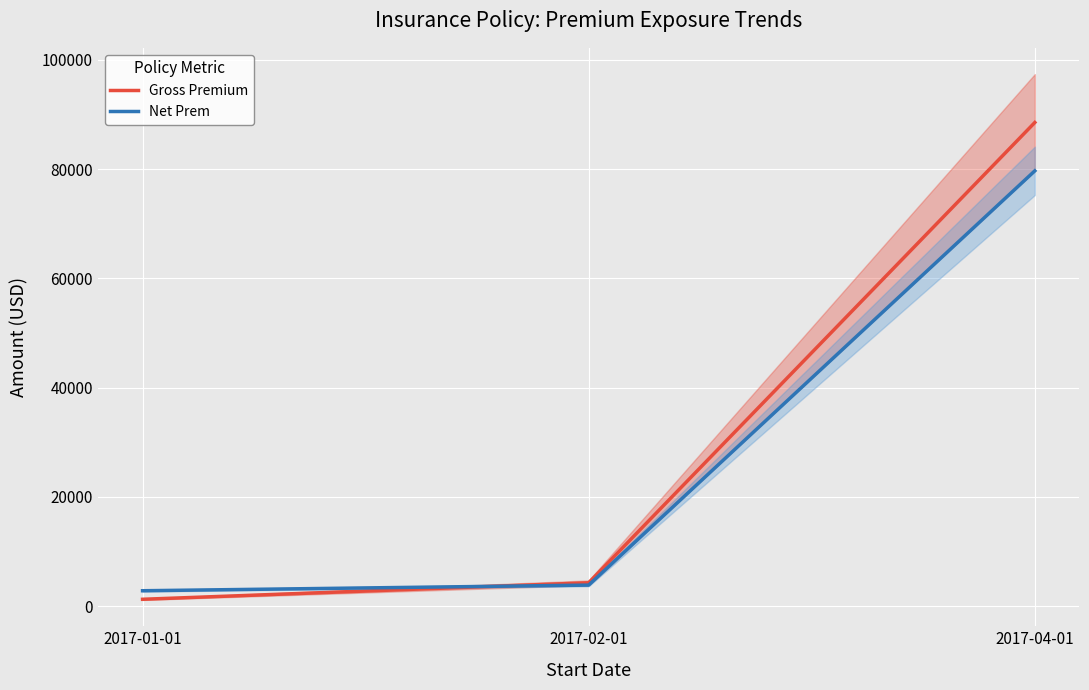

Rank the series by their average value, from lowest to highest.

Net Prem, Gross Premium